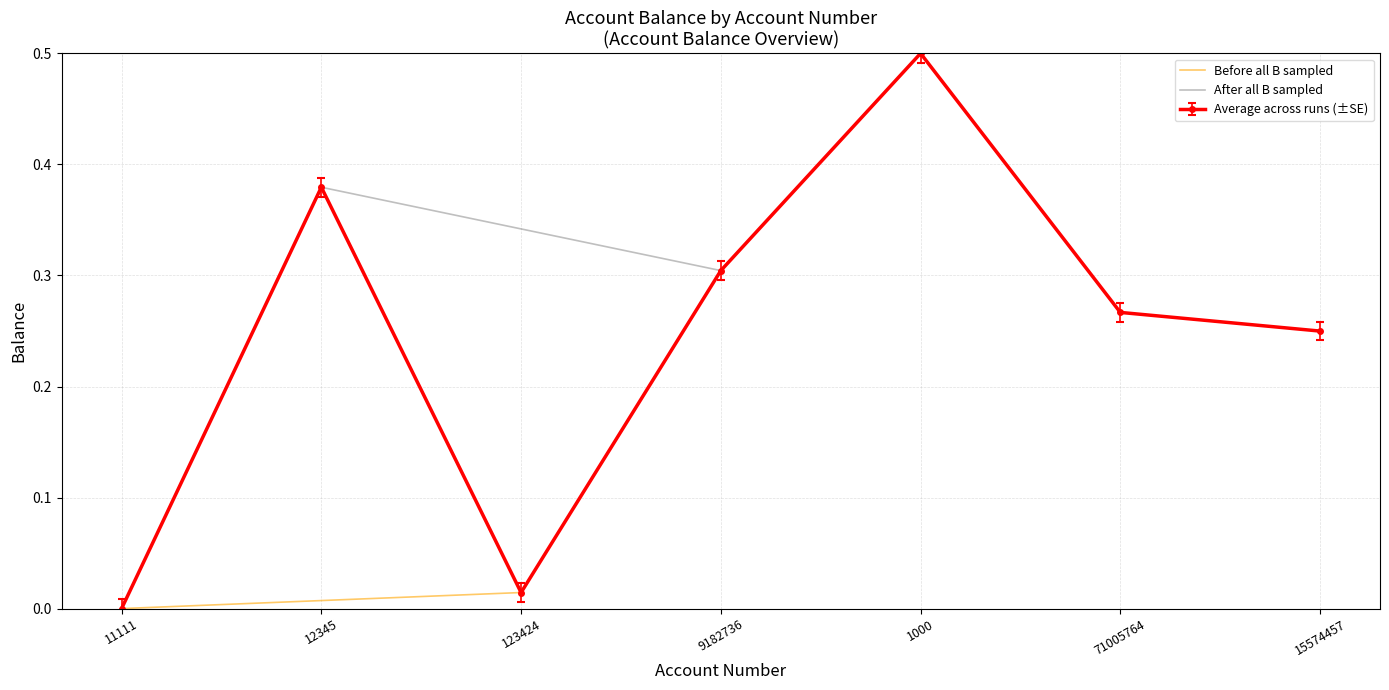

What is the label of the 1st point from the right?

15574457